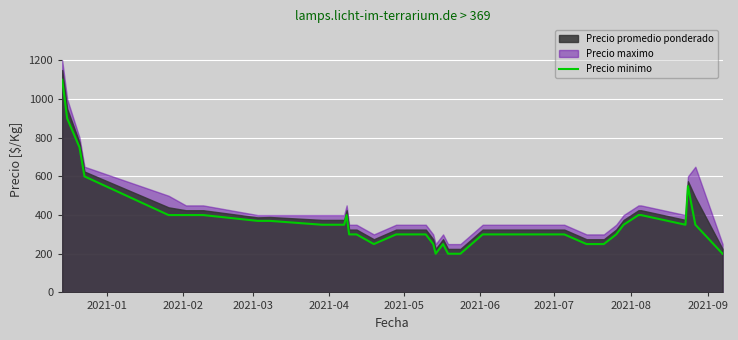

What is the minimum value for Precio minimo?

200